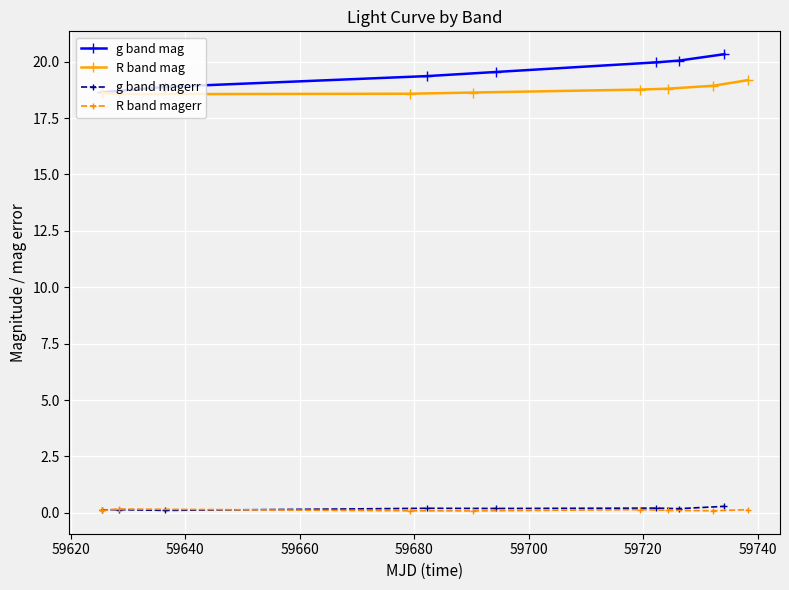

True or false: g band magerr and g band mag intersect in this chart.

False